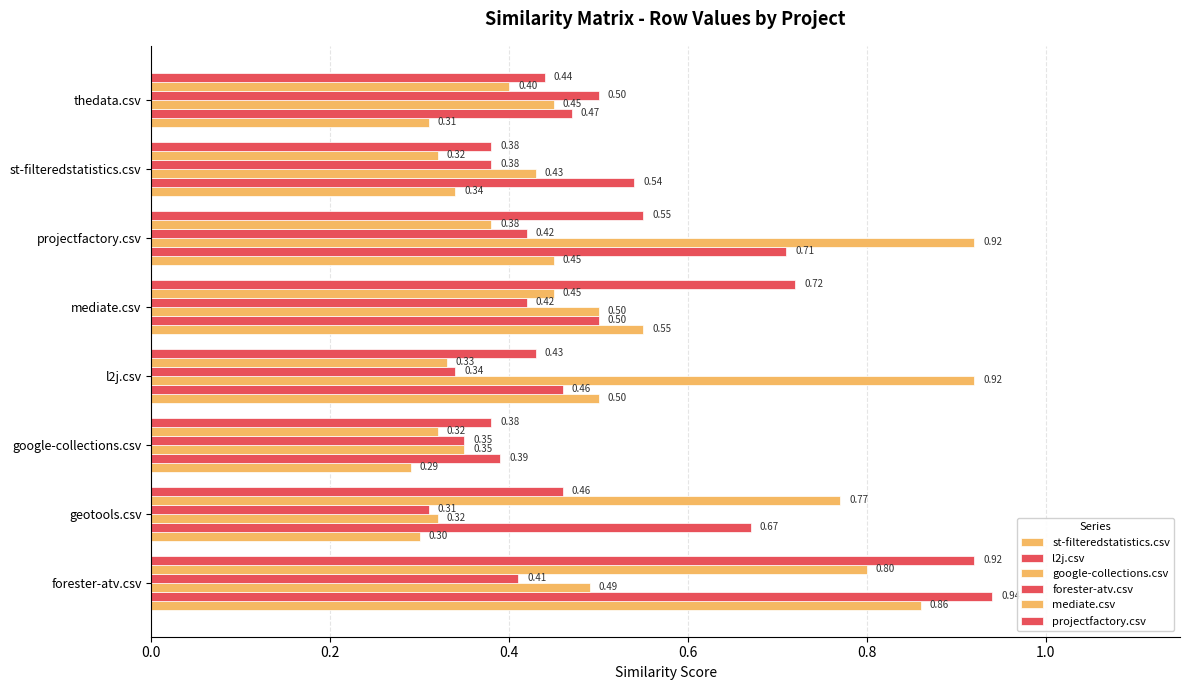

What is the highest value of the l2j.csv series?

0.9